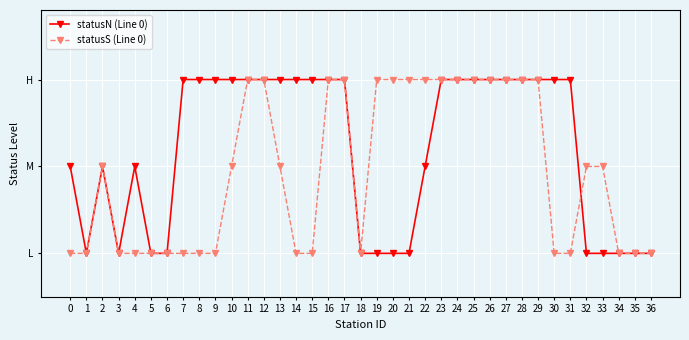

What is the value of the statusS (Line 0) point at the 11th from the left?

2